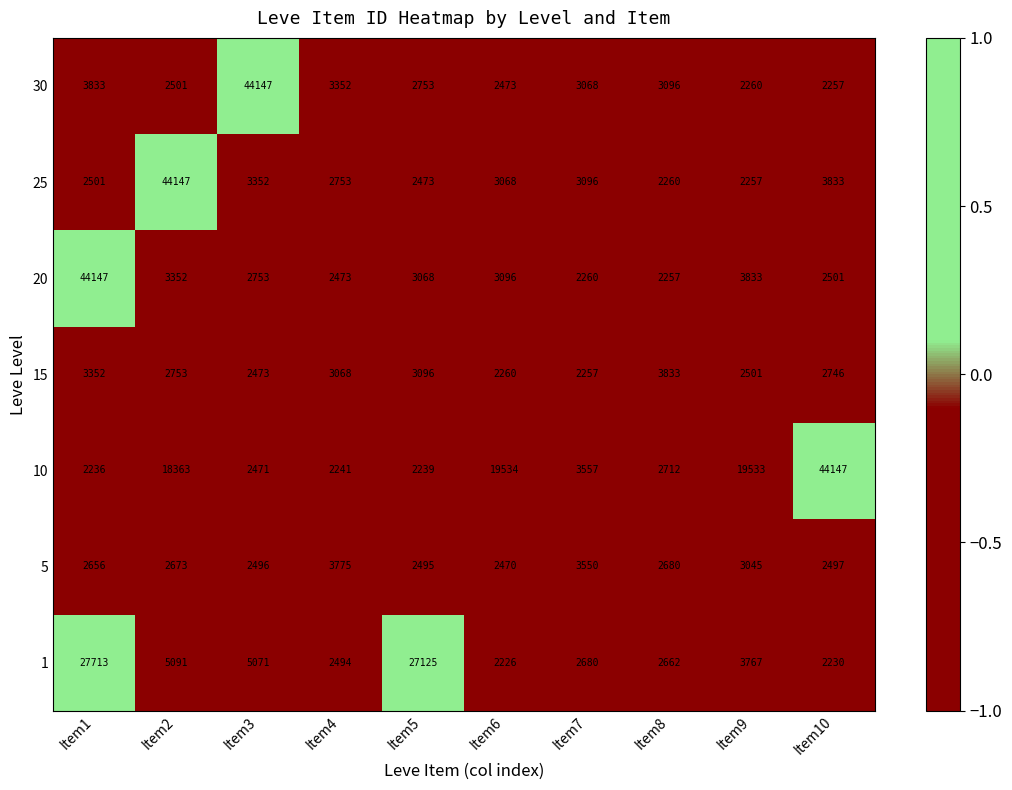

What is the sum of the 30 values at Item5 and Item7?

5821